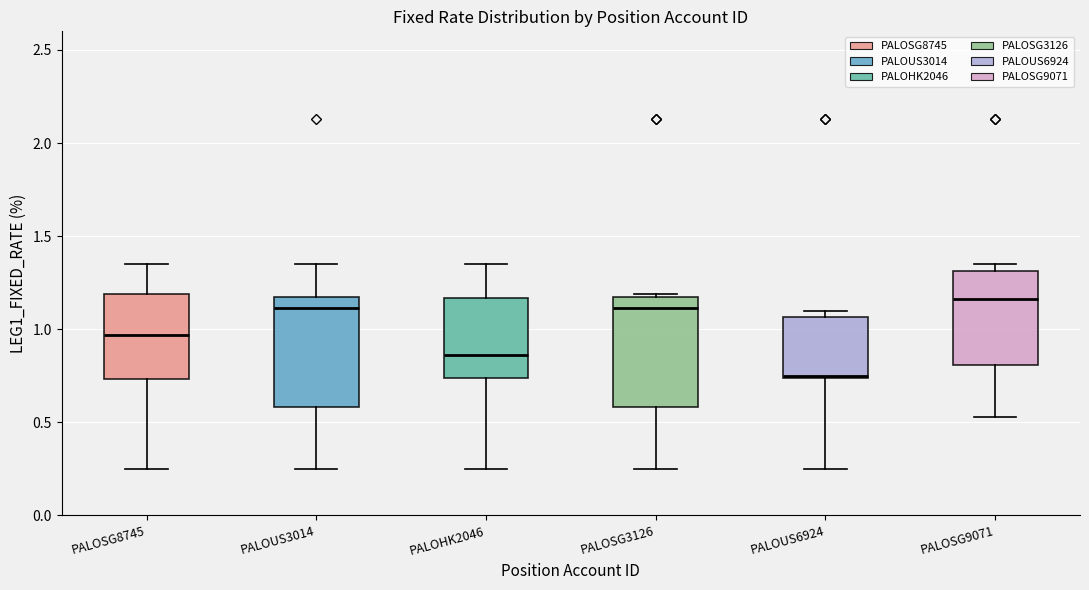

Reading left to right, transcribe this box plot: for each box, give where its median line is, the range the box spans, and where its two whiskers end, as read against the y-axis. The values are not printed on the chart, so give them approximately, as read against the axis.

PALOSG8745: median 0.95, box 0.75 to 1.20, whiskers 0.25 to 1.35
PALOUS3014: median 1.10, box 0.60 to 1.20, whiskers 0.25 to 1.35
PALOHK2046: median 0.85, box 0.75 to 1.15, whiskers 0.25 to 1.35
PALOSG3126: median 1.10, box 0.60 to 1.20, whiskers 0.25 to 1.20 (just above the box's upper edge)
PALOUS6924: median 0.75 (just above the box's lower edge), box 0.75 to 1.05, whiskers 0.25 to 1.10
PALOSG9071: median 1.15, box 0.80 to 1.30, whiskers 0.55 to 1.35